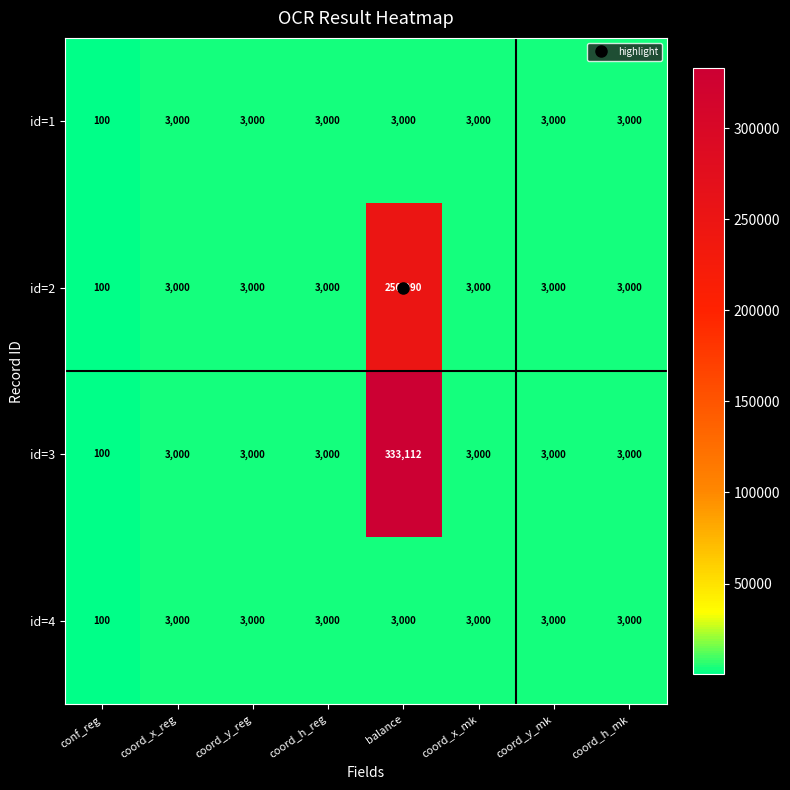

What is the average value of the id=2 series?

33636